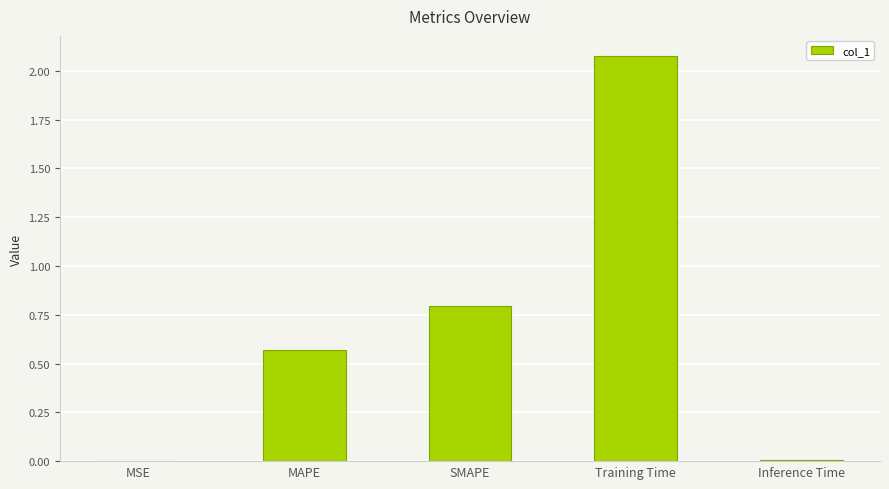

Is it true that the value at Training Time is 3.6?

False